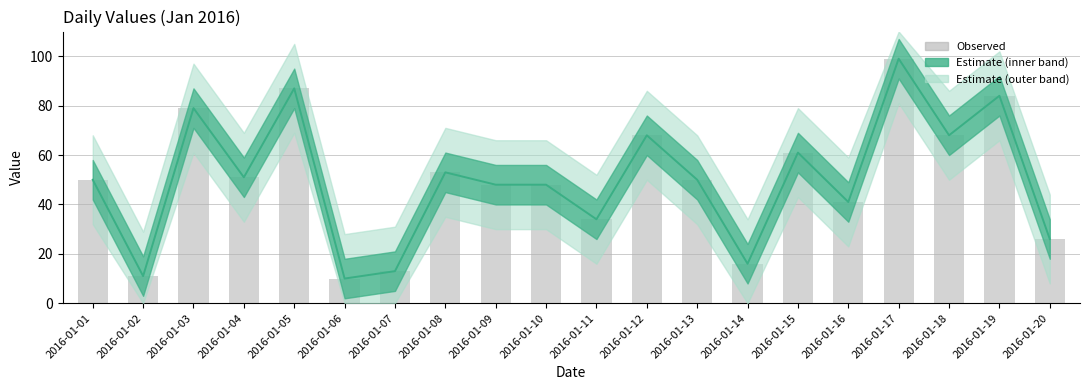

At which label does Value reach its peak?

2016-01-17